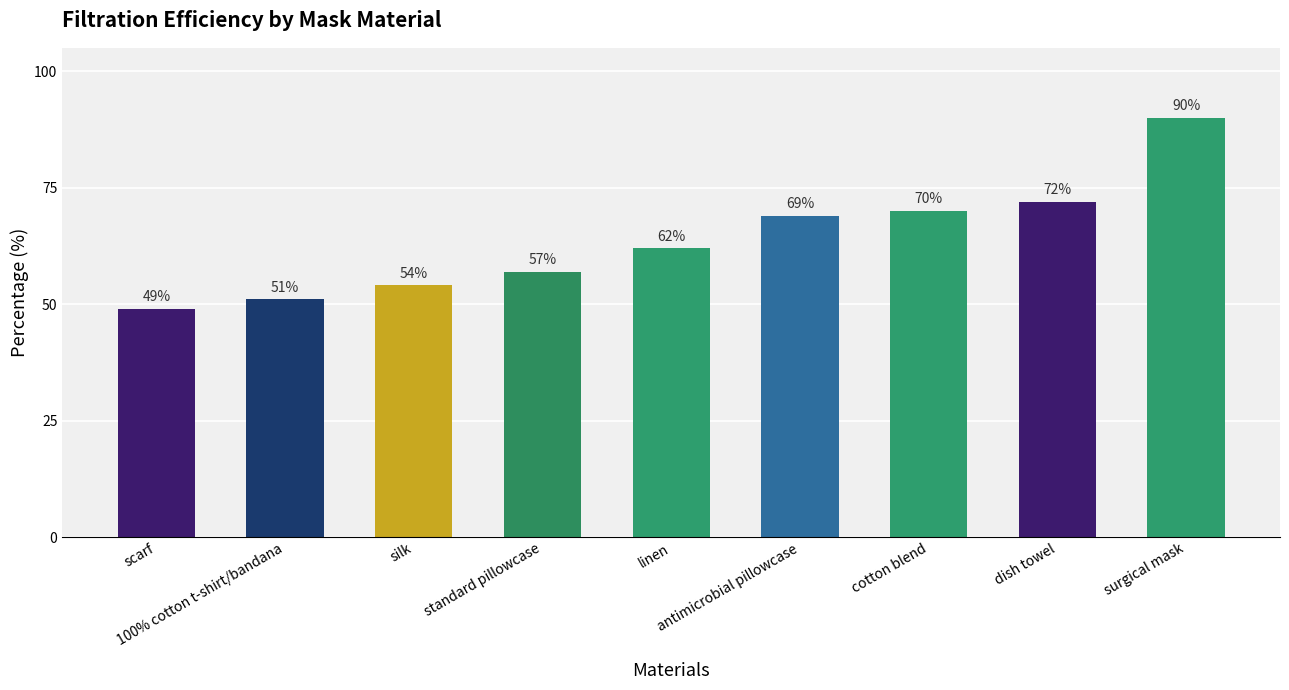

Are the bars horizontal?

No